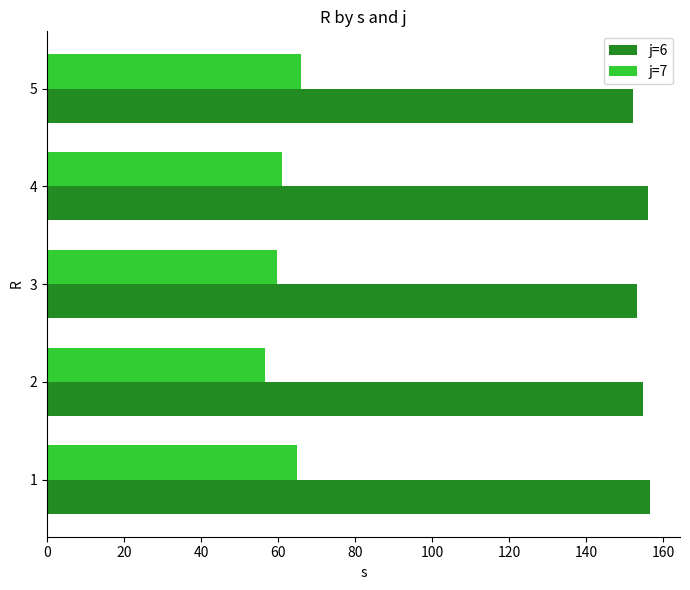

What is the spread (max minus min) of values at 1?

91.6